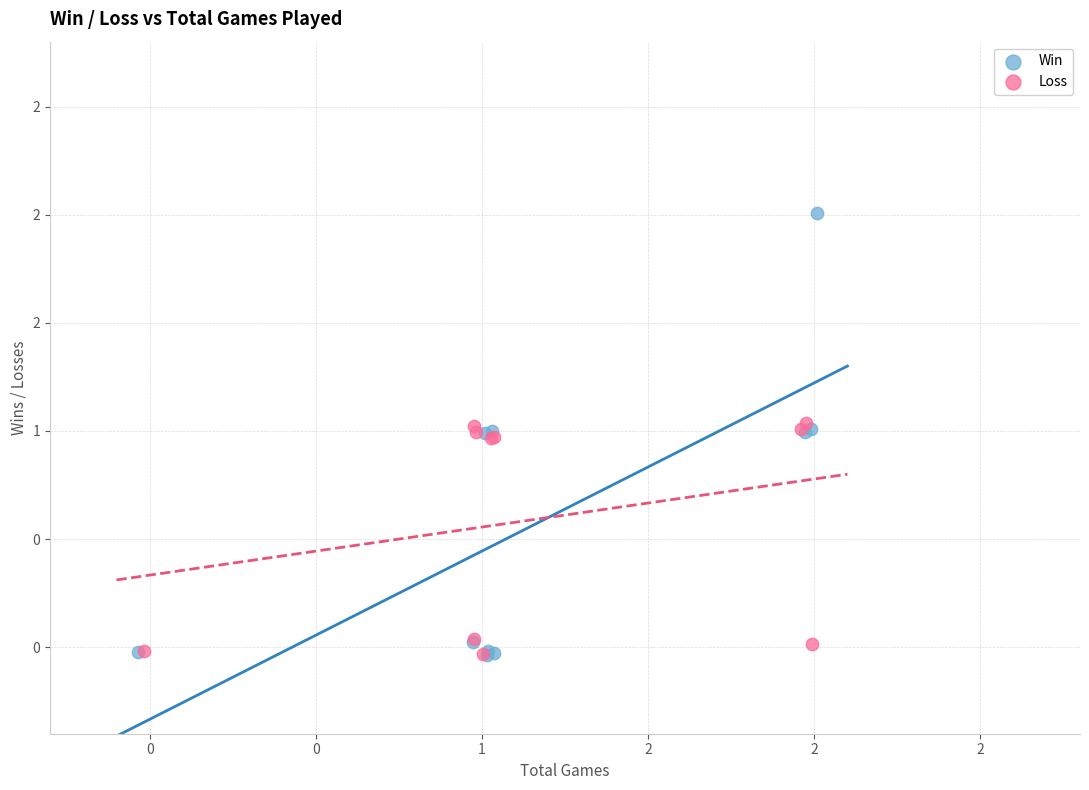

Which series has the widest spread of Y values?

Win